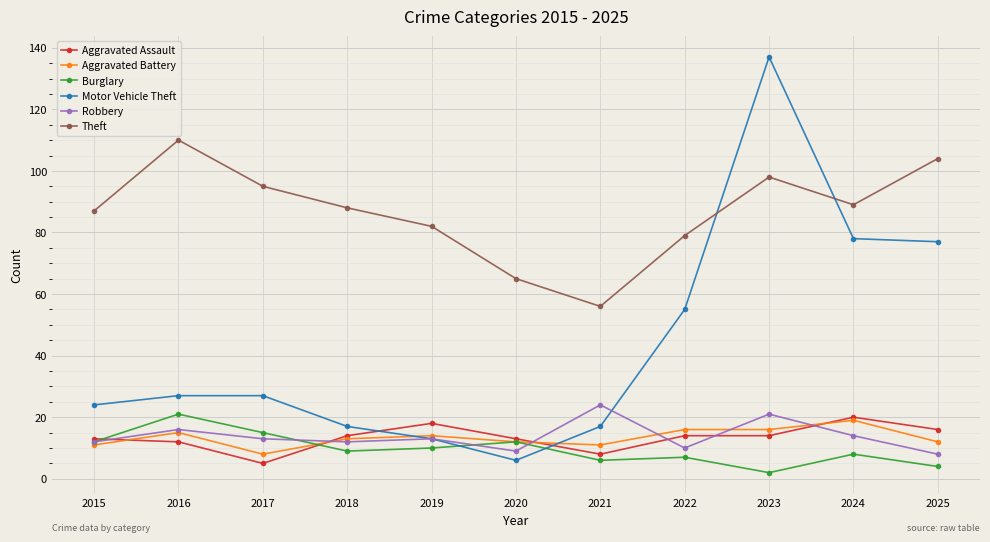

True or false: Aggravated Battery has more than 0 points higher than both neighbors.

True